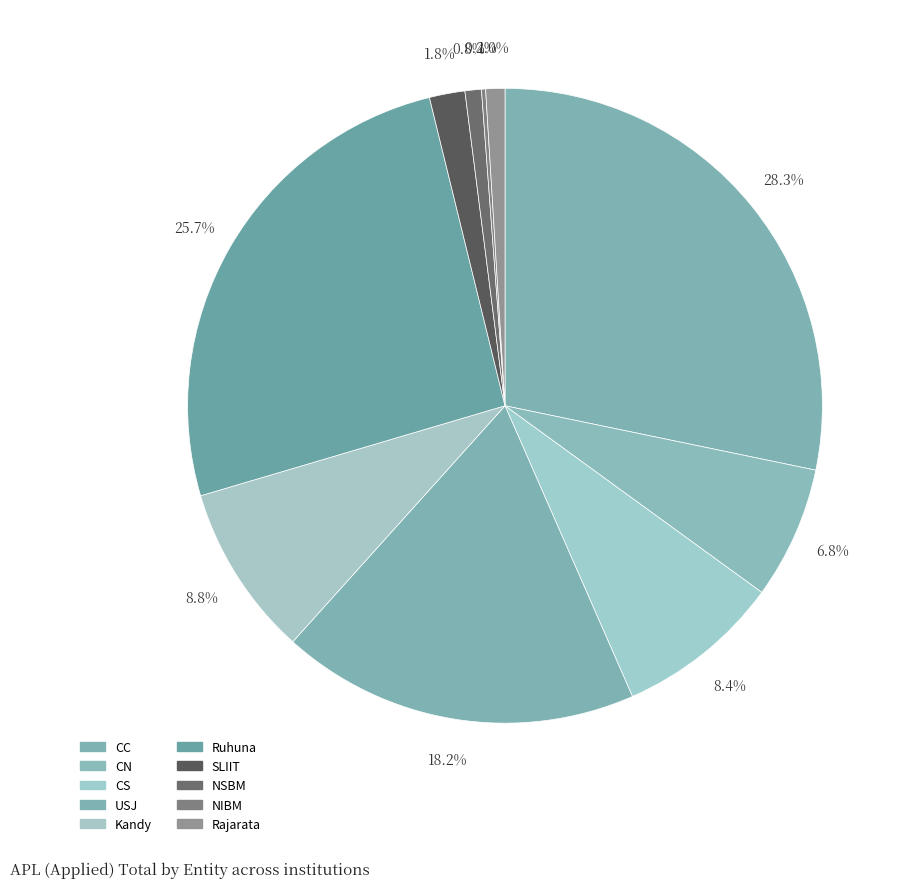

Which slice is the largest?

CC